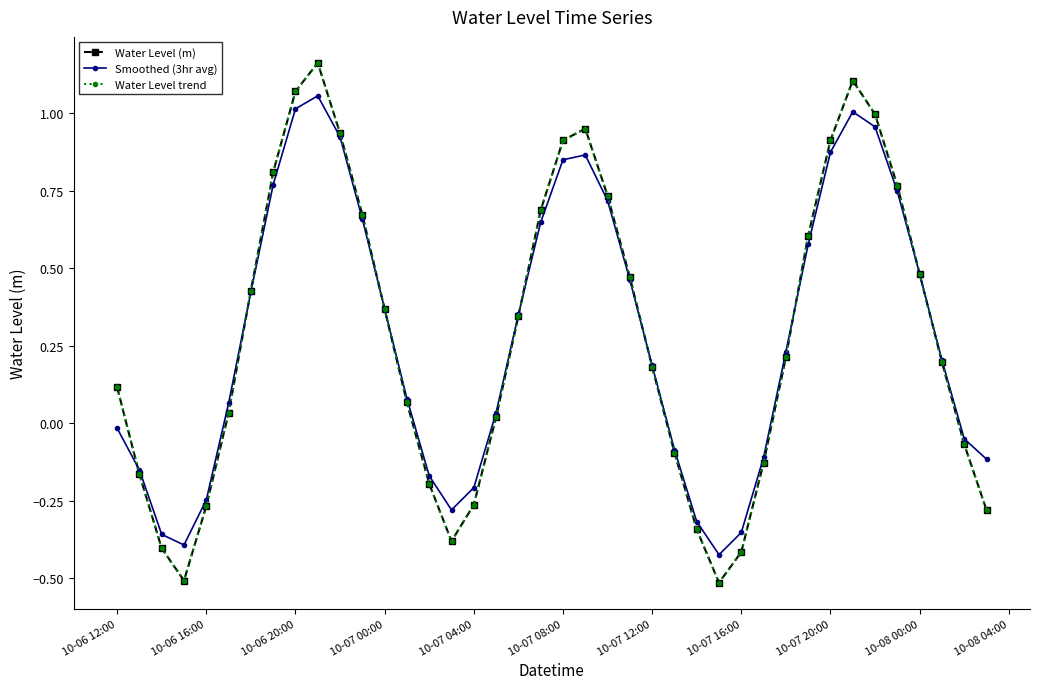

Reading right to left, transcribe all the data shown in this chart.

Water Level (m): -0.3	-0.1	0.2	0.5	0.8	1.0	1.1	0.9	0.6	0.2	-0.1	-0.4	-0.5	-0.3	-0.1	0.2	0.5	0.7	1.0	0.9	0.7	0.3	0.0	-0.3	-0.4	-0.2	0.1	0.4	0.7	0.9	1.2	1.1	0.8	0.4	0.0	-0.3	-0.5	-0.4	-0.2	0.1
Smoothed (3hr avg): -0.1	-0.1	0.2	0.5	0.7	1.0	1.0	0.9	0.6	0.2	-0.1	-0.4	-0.4	-0.3	-0.1	0.2	0.5	0.7	0.9	0.8	0.6	0.4	0.0	-0.2	-0.3	-0.2	0.1	0.4	0.7	0.9	1.1	1.0	0.8	0.4	0.1	-0.2	-0.4	-0.4	-0.2	-0.0
Water Level trend: -0.3	-0.1	0.2	0.5	0.8	1.0	1.1	0.9	0.6	0.2	-0.1	-0.4	-0.5	-0.3	-0.1	0.2	0.5	0.7	1.0	0.9	0.7	0.3	0.0	-0.3	-0.4	-0.2	0.1	0.4	0.7	0.9	1.2	1.1	0.8	0.4	0.0	-0.3	-0.5	-0.4	-0.2	0.1